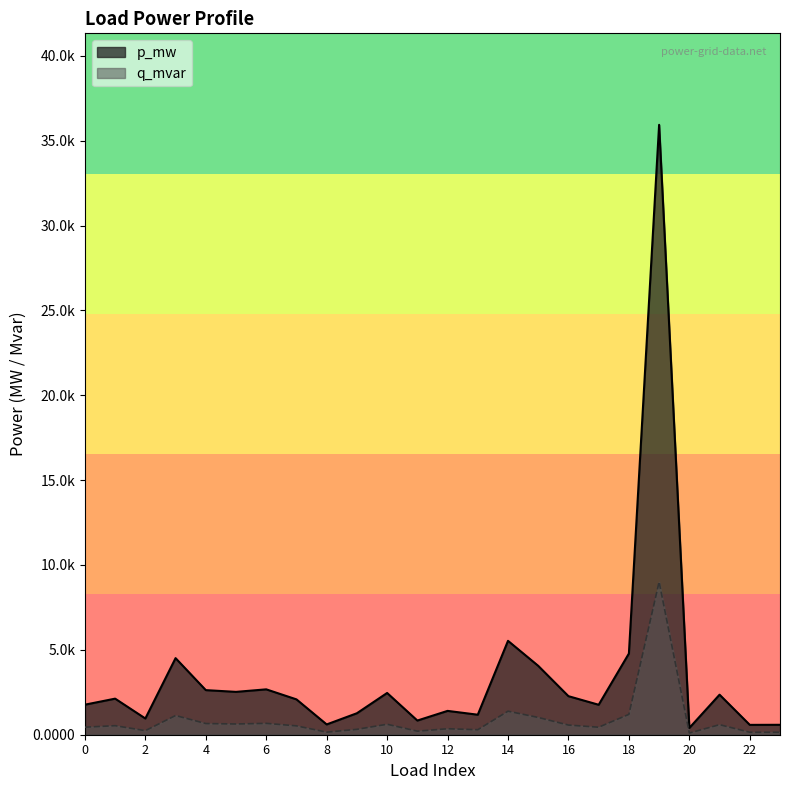

True or false: p_mw has a value of 0.0 at 1.

False